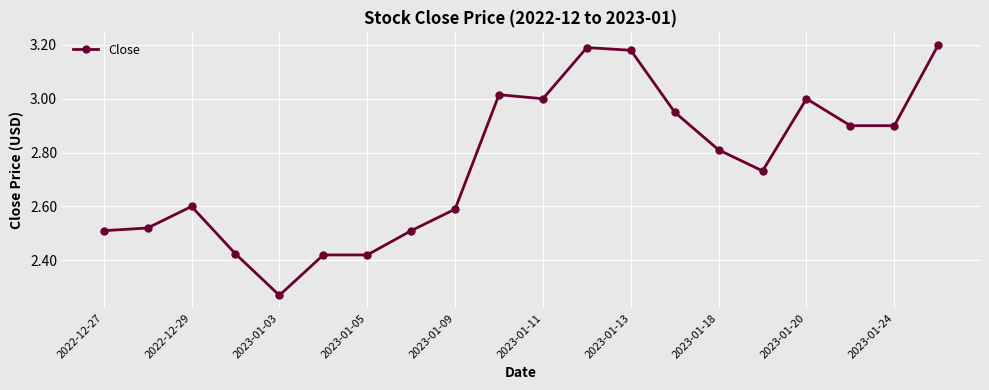

How many data points does each series have?

20